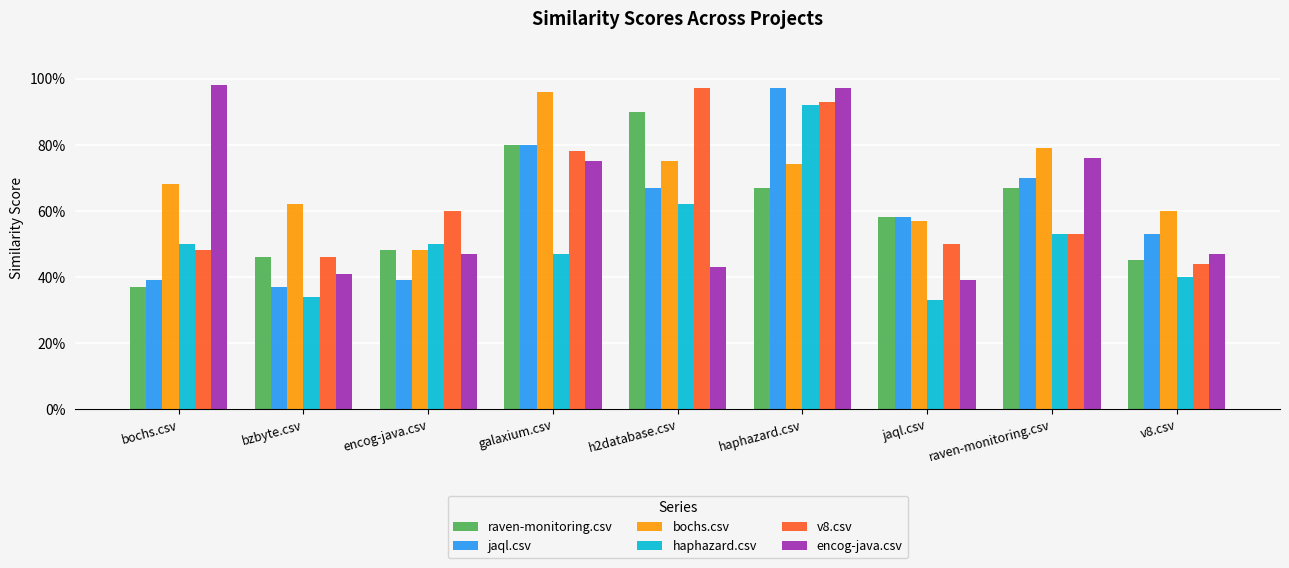

Which series changed the most between encog-java.csv and v8.csv?

v8.csv